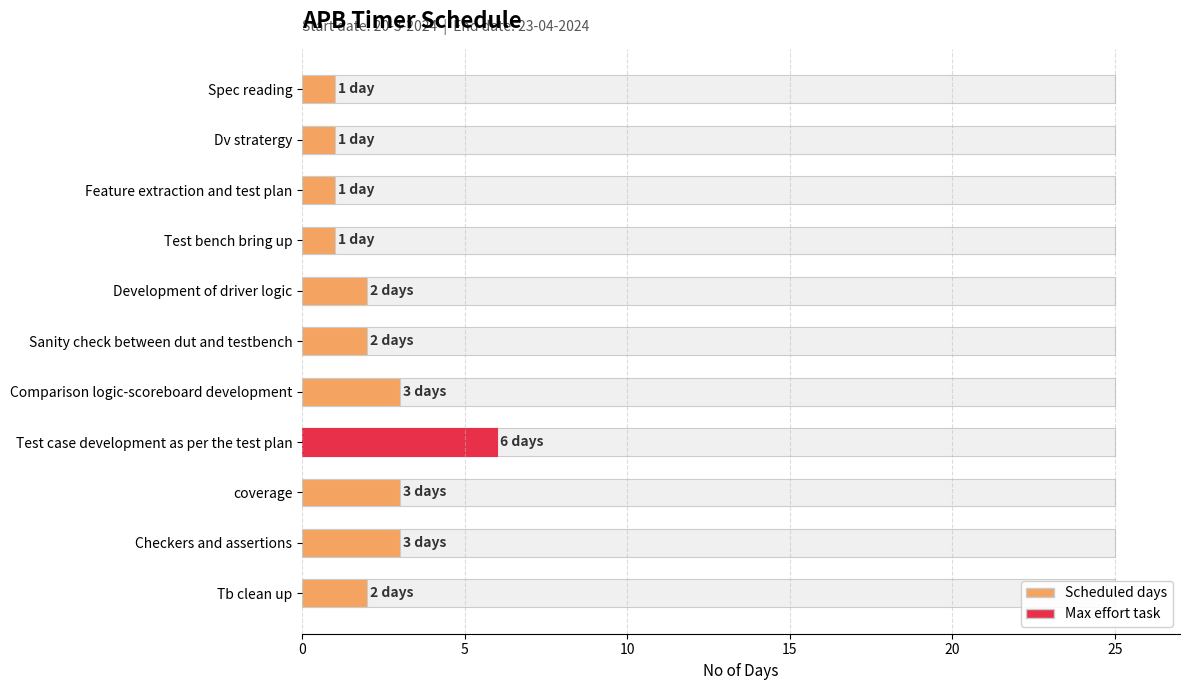

Is it true that the value at Development of driver logic is 2?

True